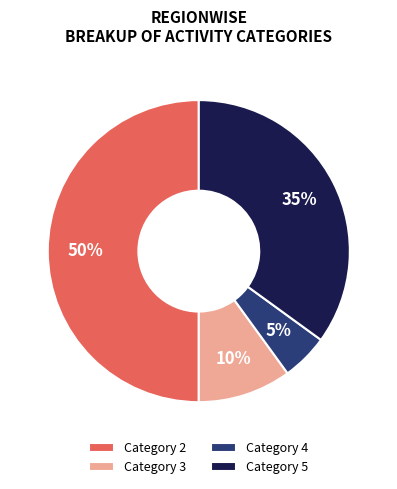

What is the largest slice in the pie chart?

Category 2